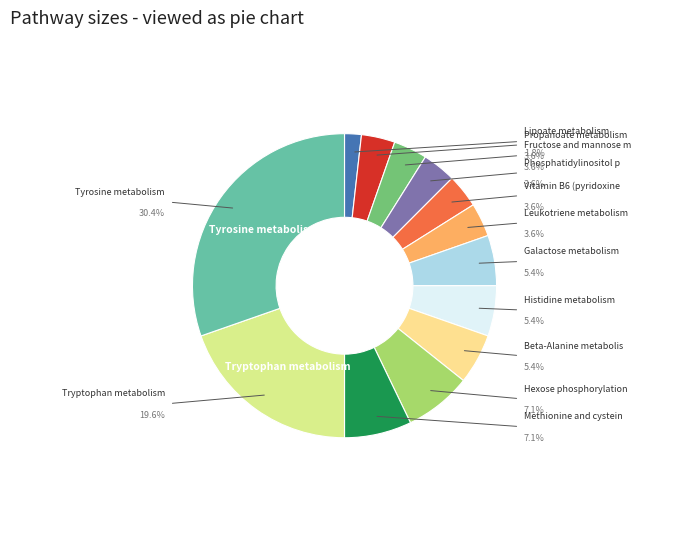

Is there a majority slice in this chart?

No